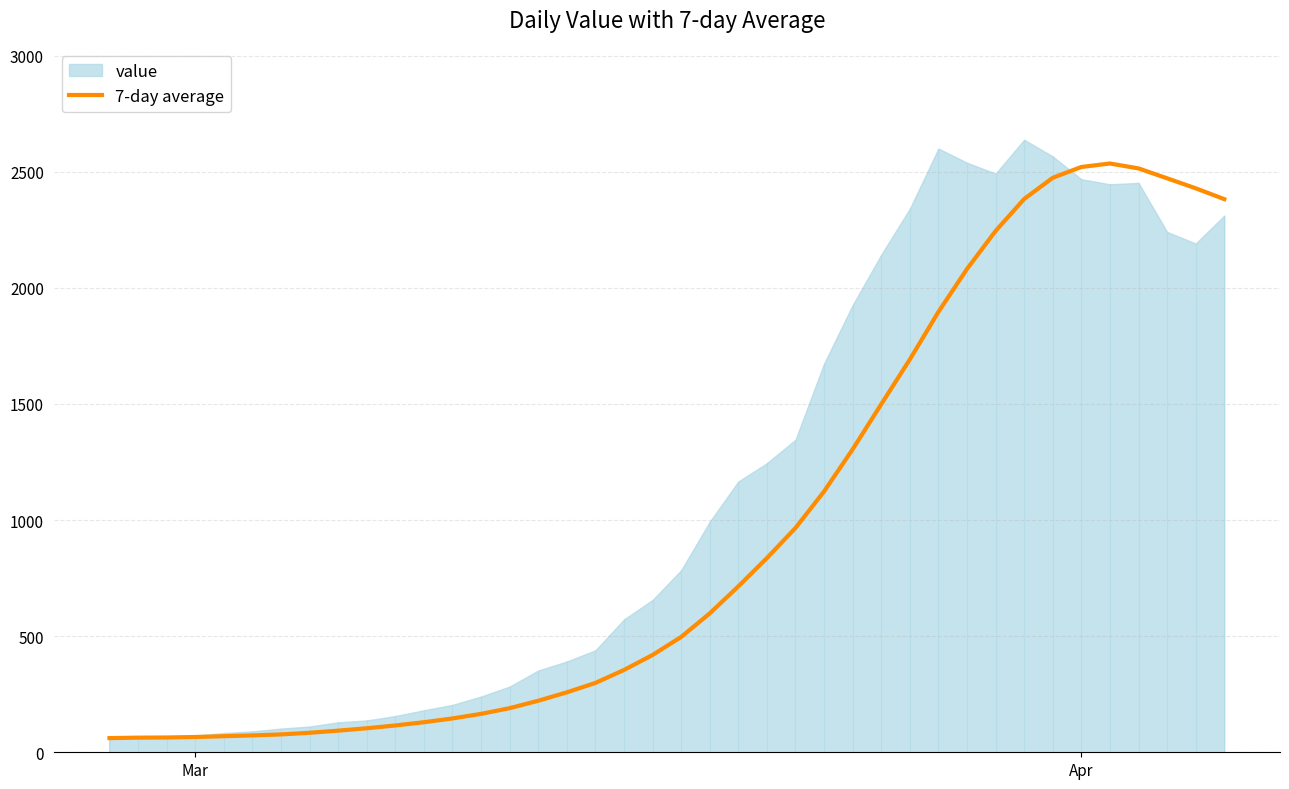

What is the highest value of the 7-day average series?

2535.6